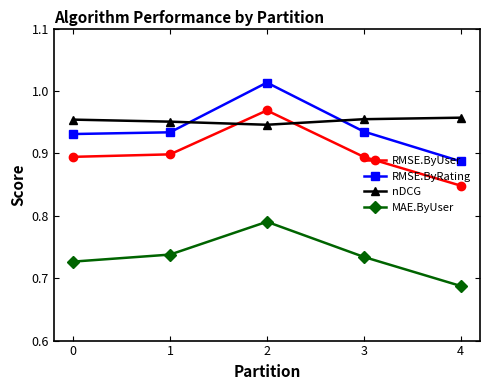

Count the RMSE.ByRating values in the range 0 to 1.

4